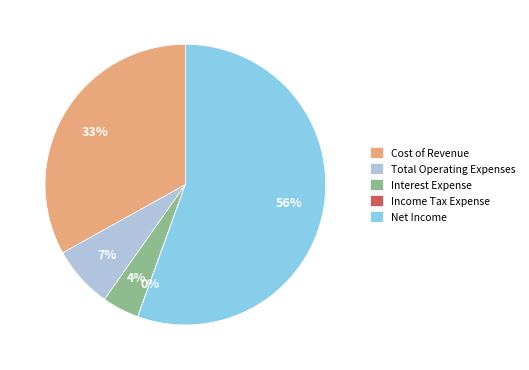

What percentage is the Interest Expense slice, to the nearest percent?

4%